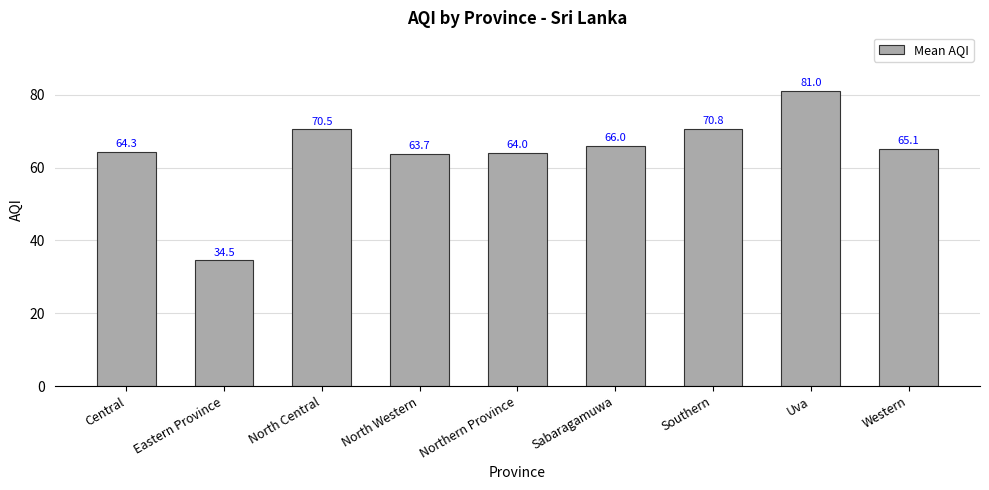

Does the chart contain stacked bars?

No